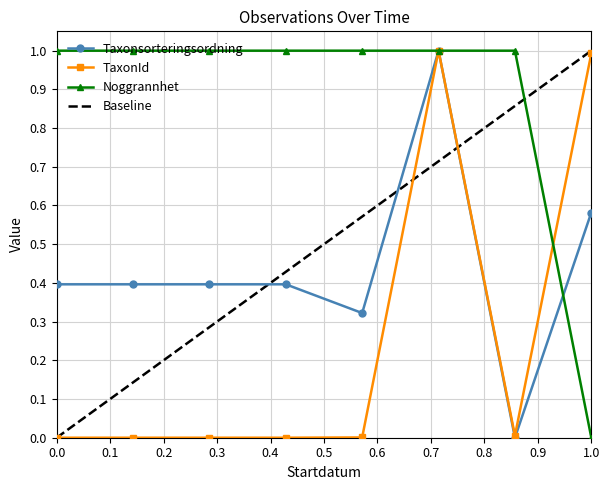

After their last crossing, which series has the higher values: Noggrannhet or TaxonId?

TaxonId